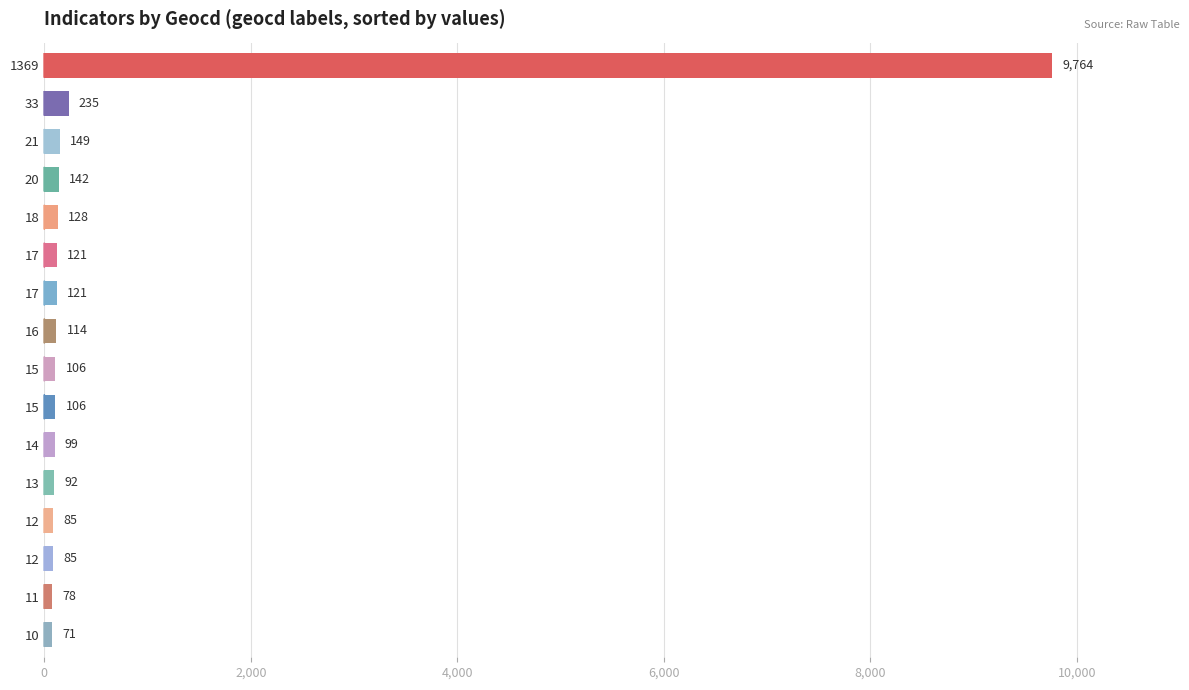

At which category does the chart reach its minimum across all series?

10